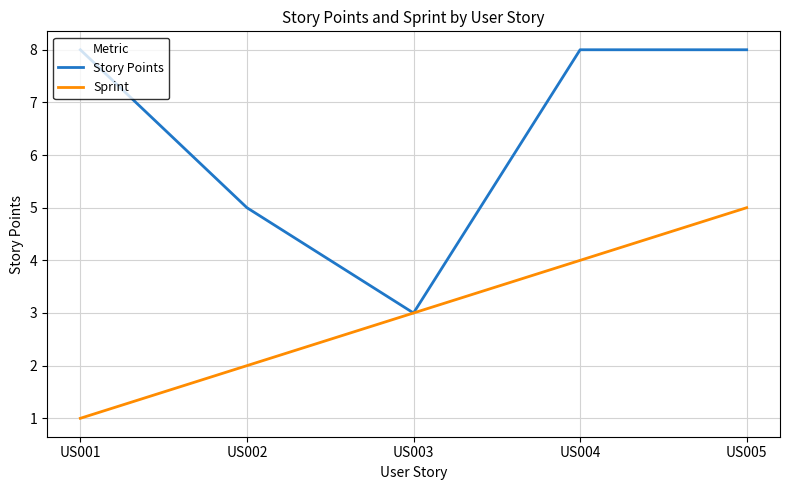

Rank the categories by Sprint value from highest to lowest.

US005, US004, US003, US002, US001